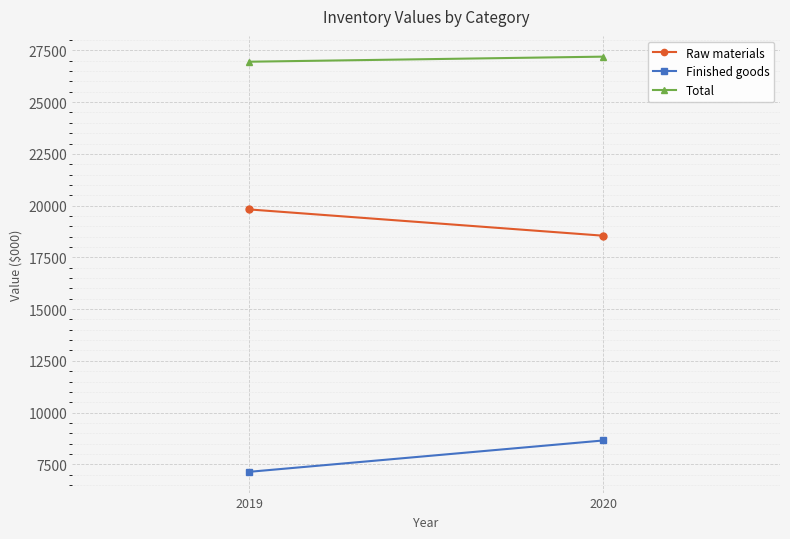

Reading left to right, list all the values displayed in this chart.

Raw materials: 2019=19816	2020=18547
Finished goods: 2019=7137	2020=8651
Total: 2019=26953	2020=27198